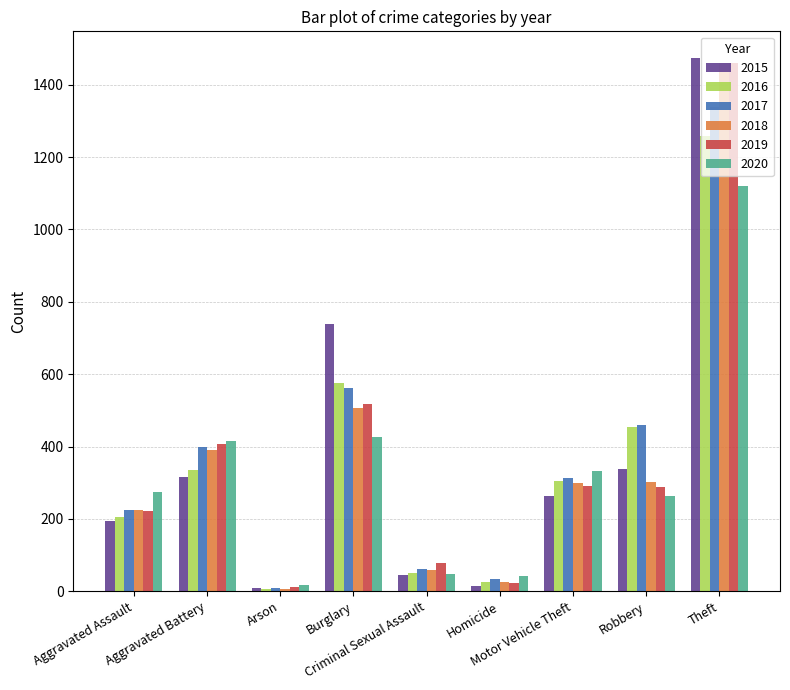

Which series has the largest range (max minus min)?

2015